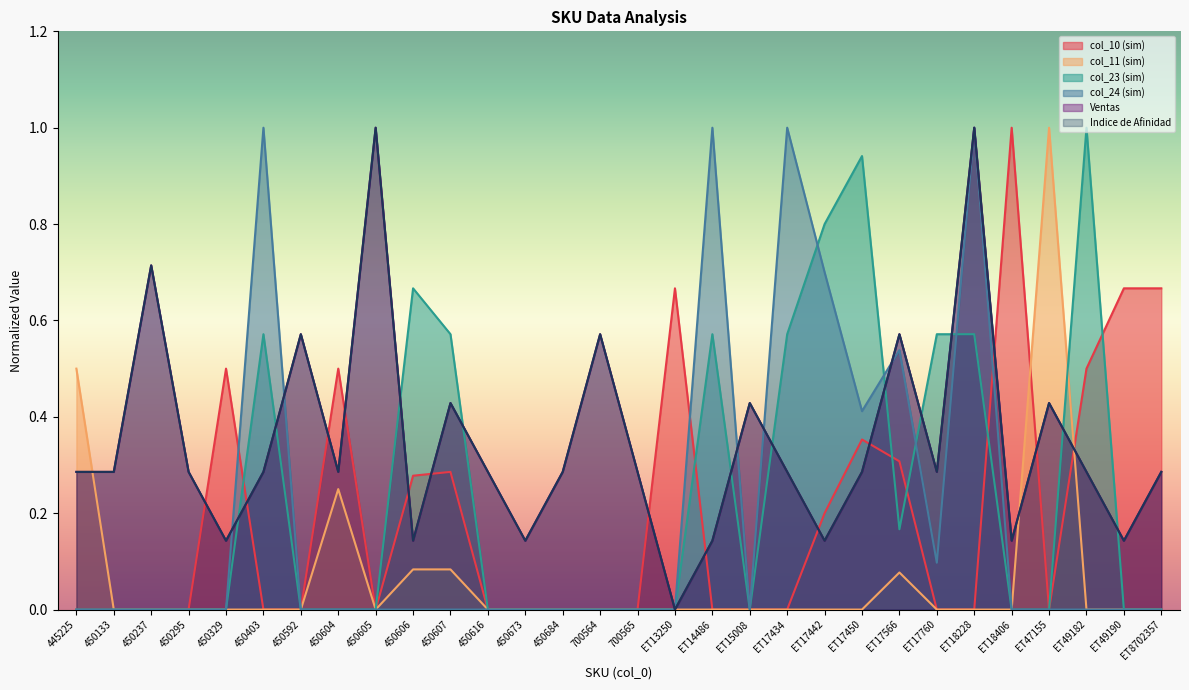

True or false: Ventas and Indice de Afinidad cross at least once.

False